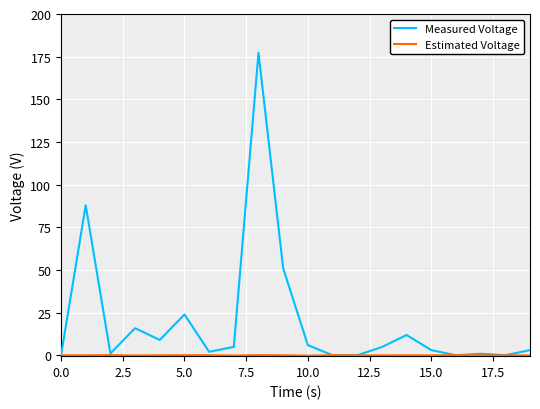

Which series has the widest spread of values?

Measured Voltage